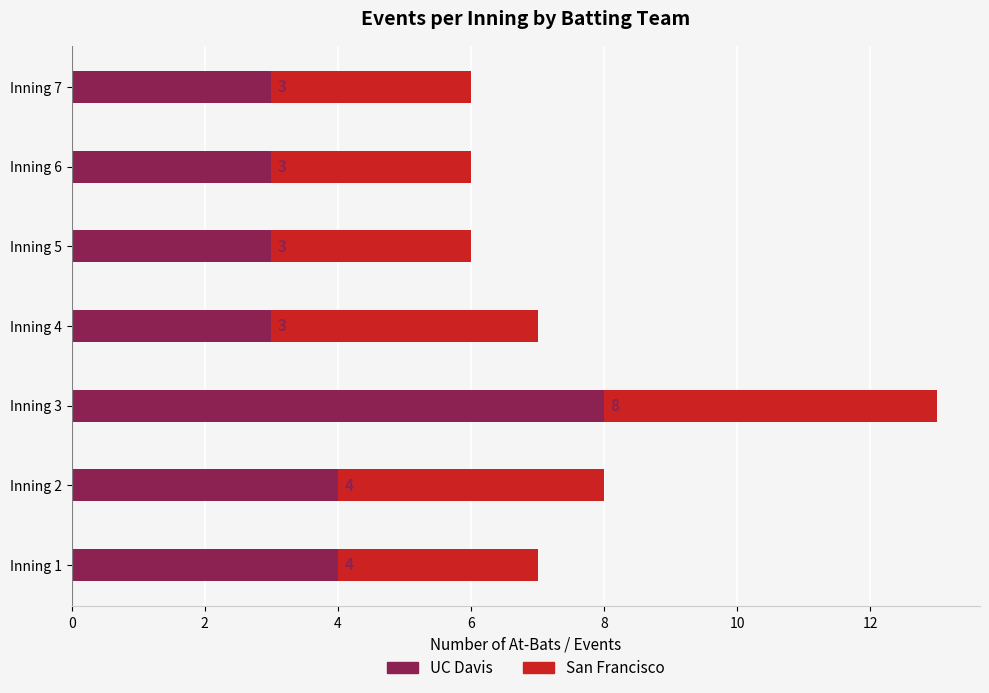

What is the sum of the UC Davis values at Inning 4 and Inning 3?

11